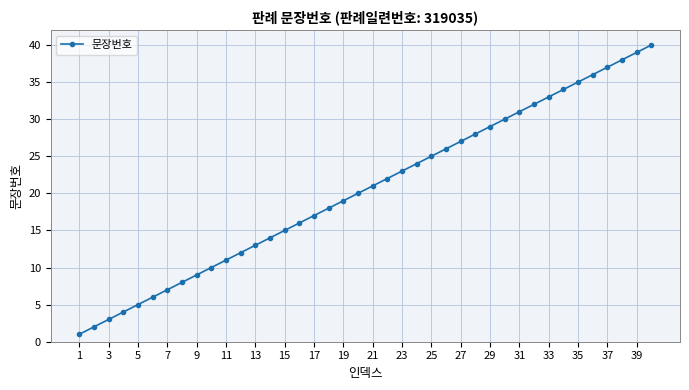

What is the greatest value displayed?

40